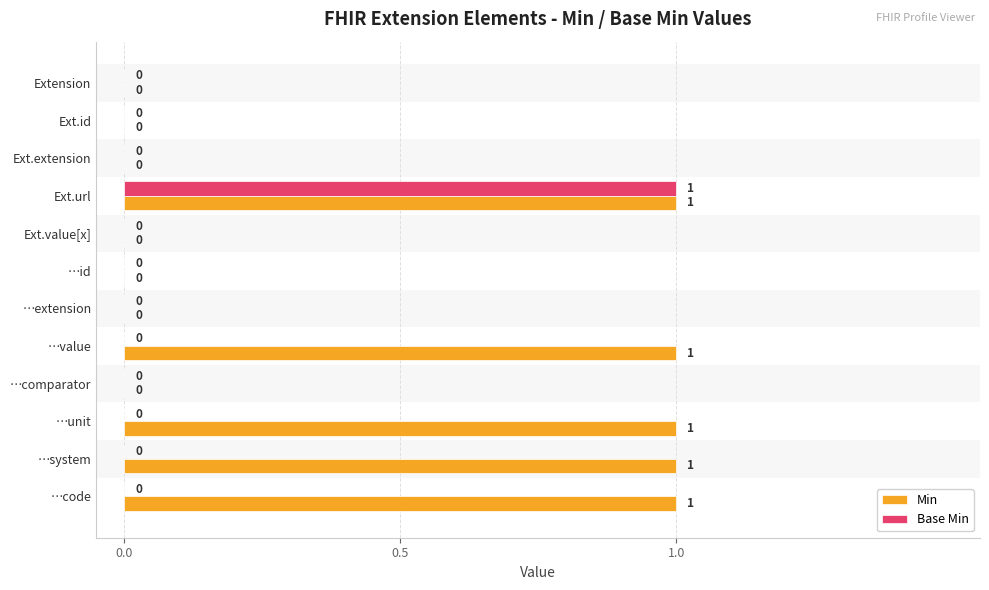

Is the value of Min at …value greater than the value of Base Min at Extension?

Yes